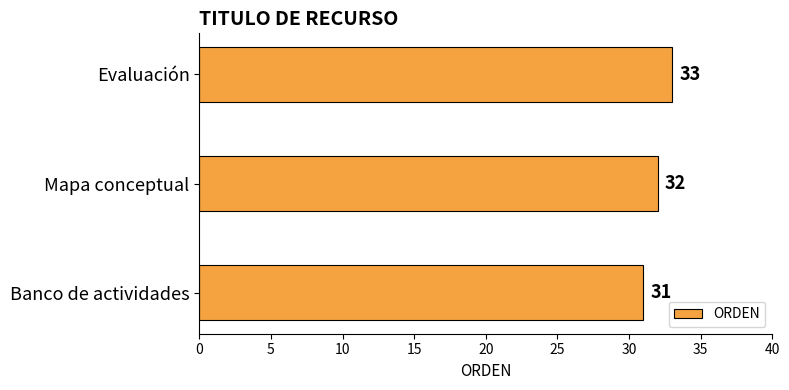

At which label is the value closest to 32?

Mapa conceptual